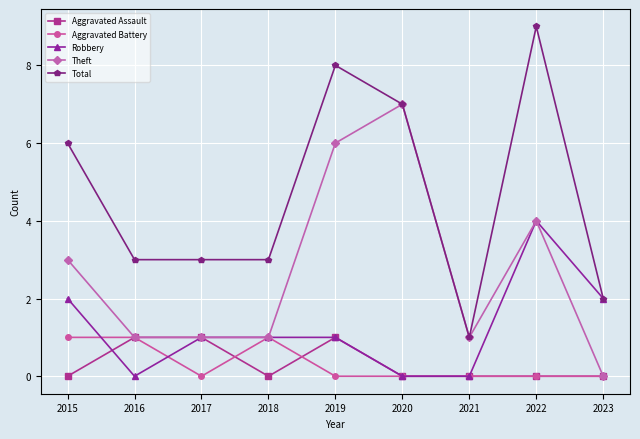

What is the average value of the Robbery series?

1